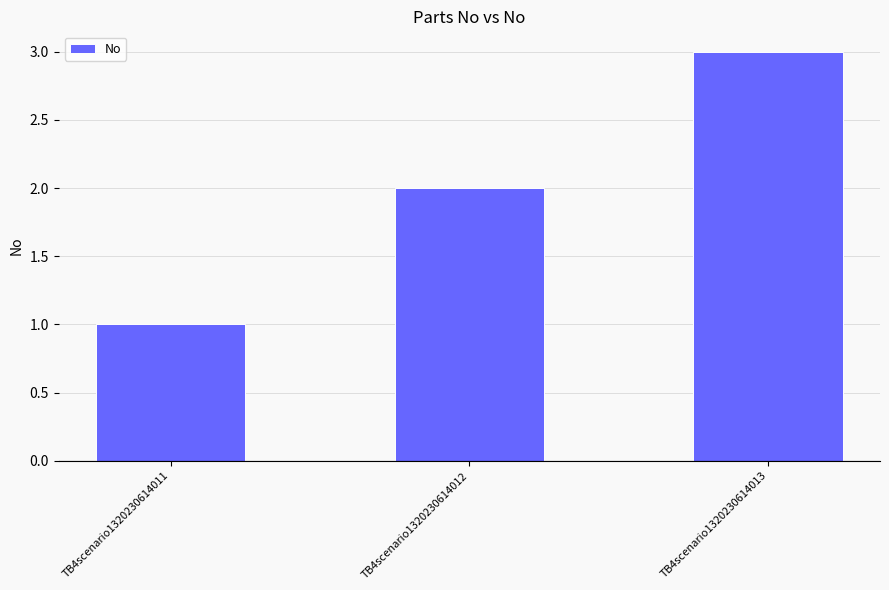

Is it true that the value at TB4scenario1320230614013 is 1?

False